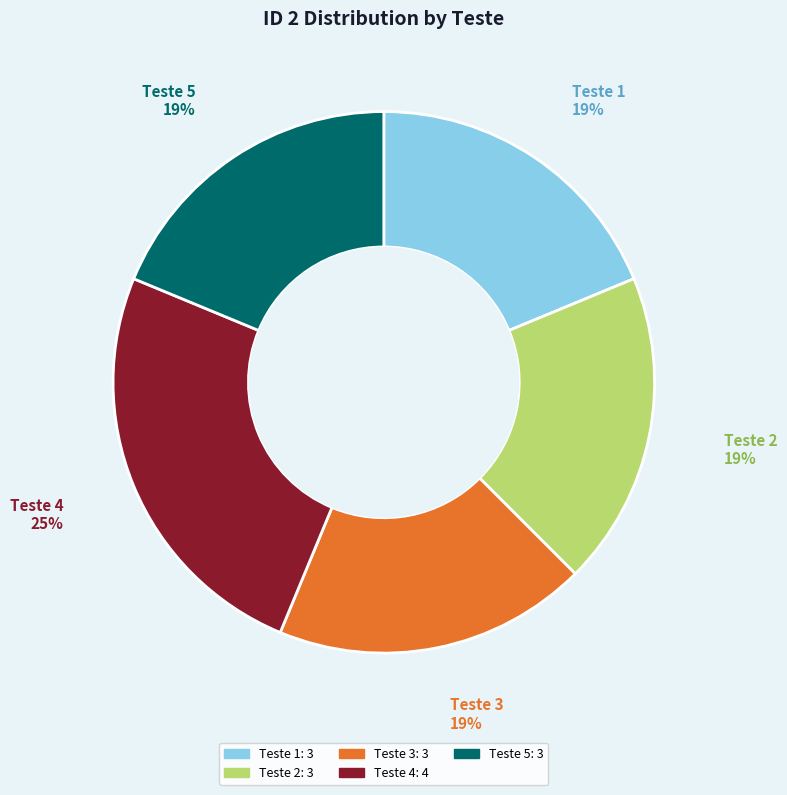

To the nearest percent, what portion does Teste 5 represent?

19%